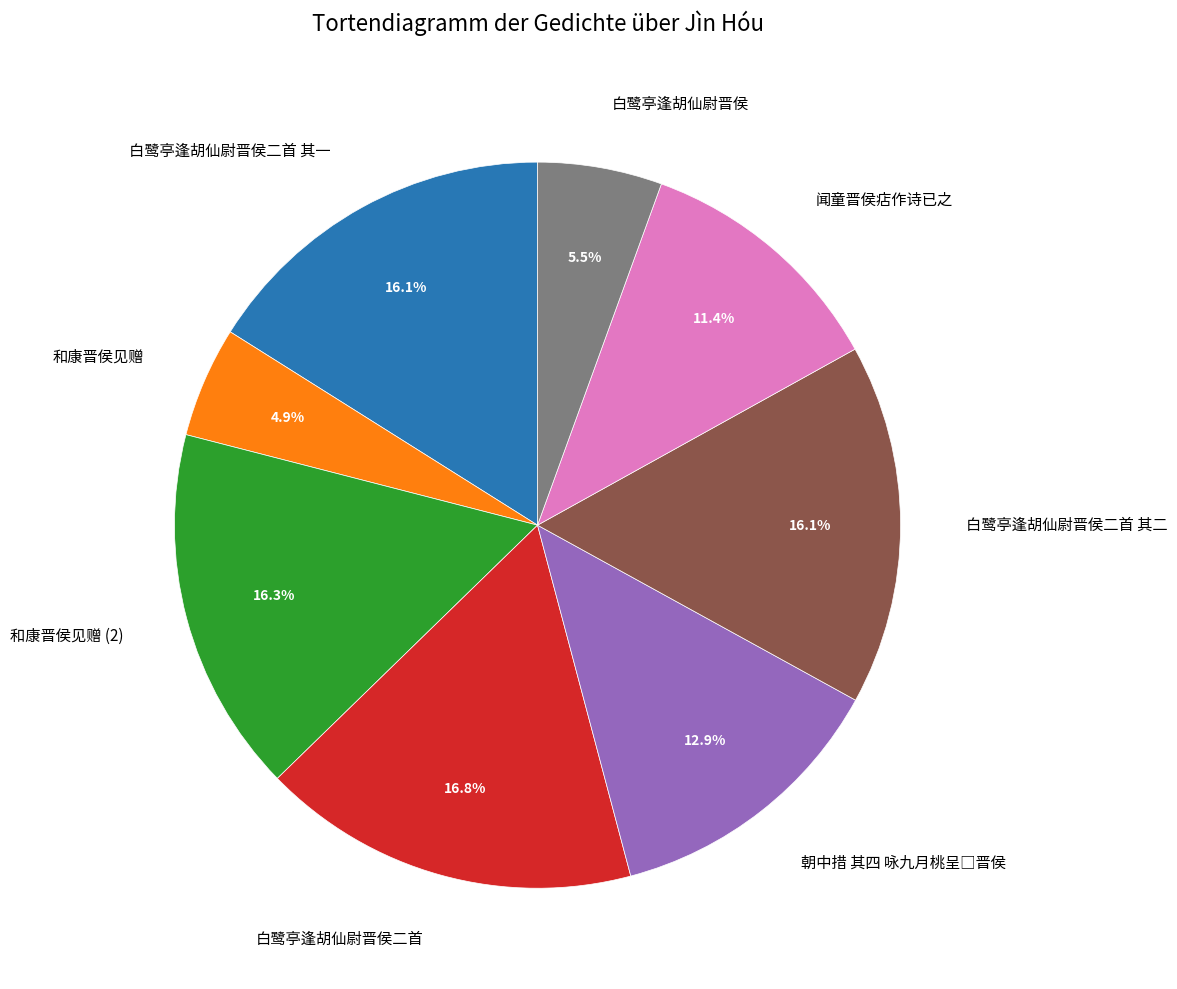

Count the number of slices in the pie.

8